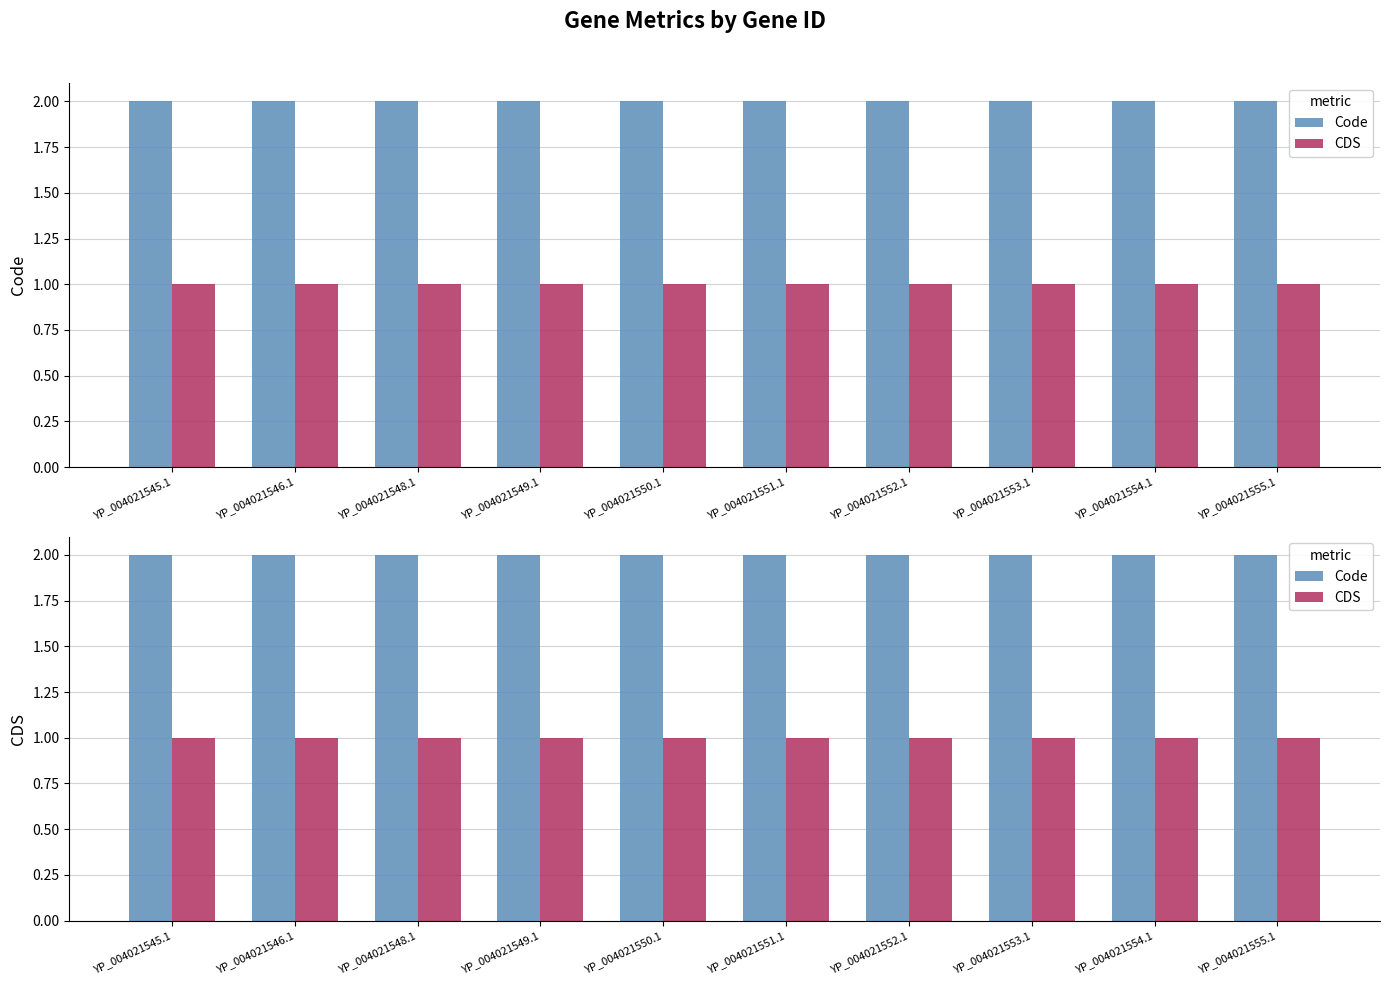

What is the average value of the CDS series?

1